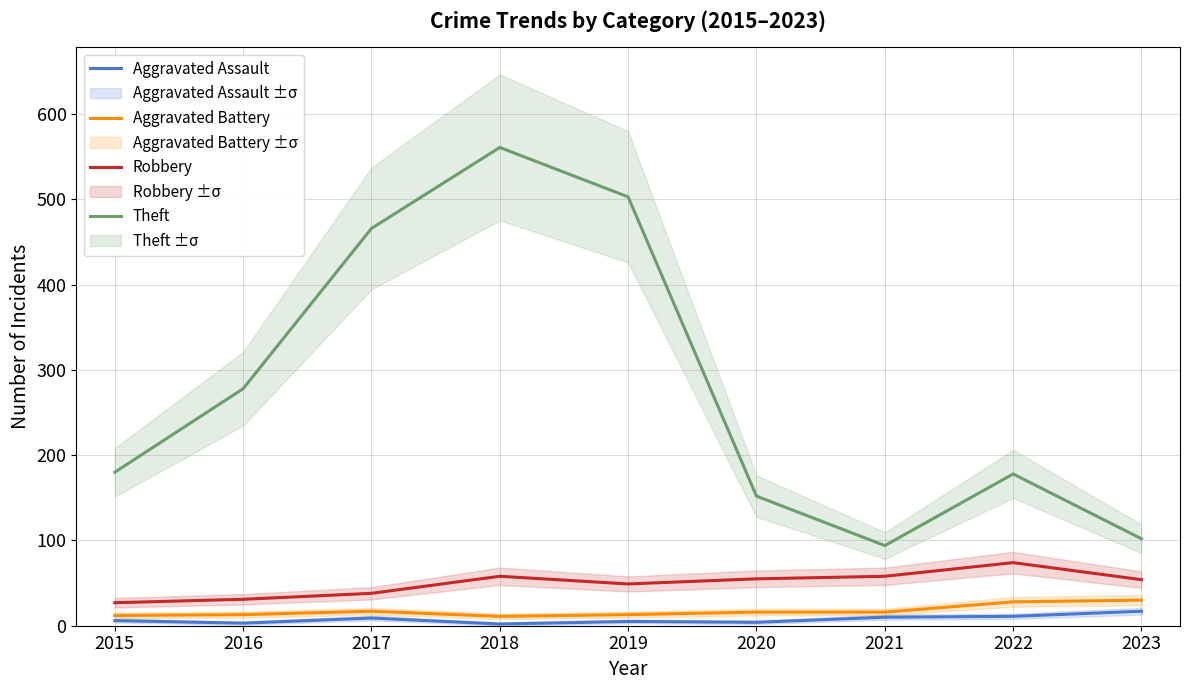

What is the total value across all series at 2016?

325